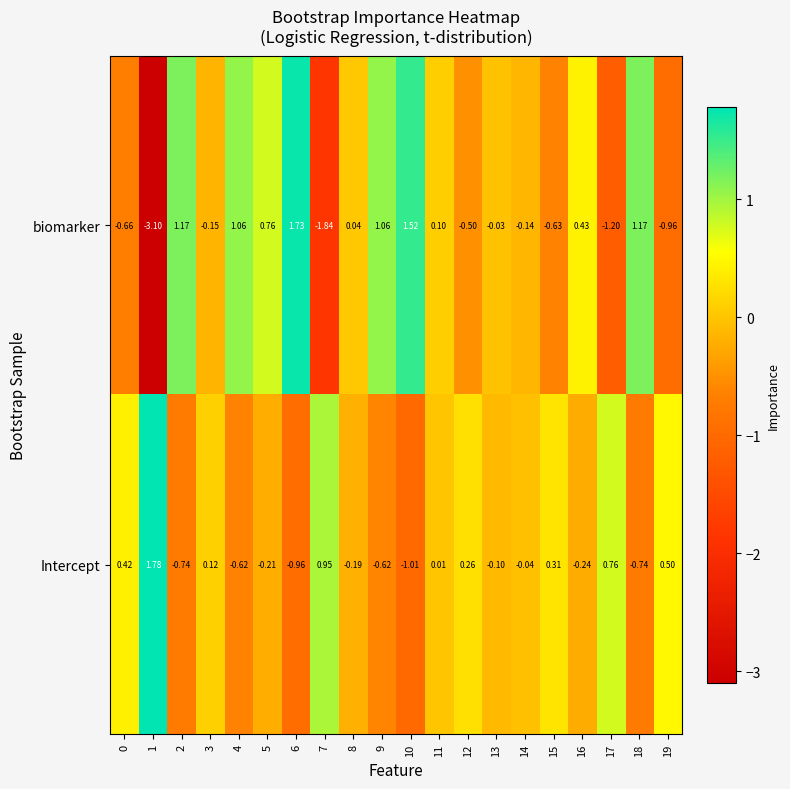

Rank the series by their average value, from highest to lowest.

biomarker, Intercept